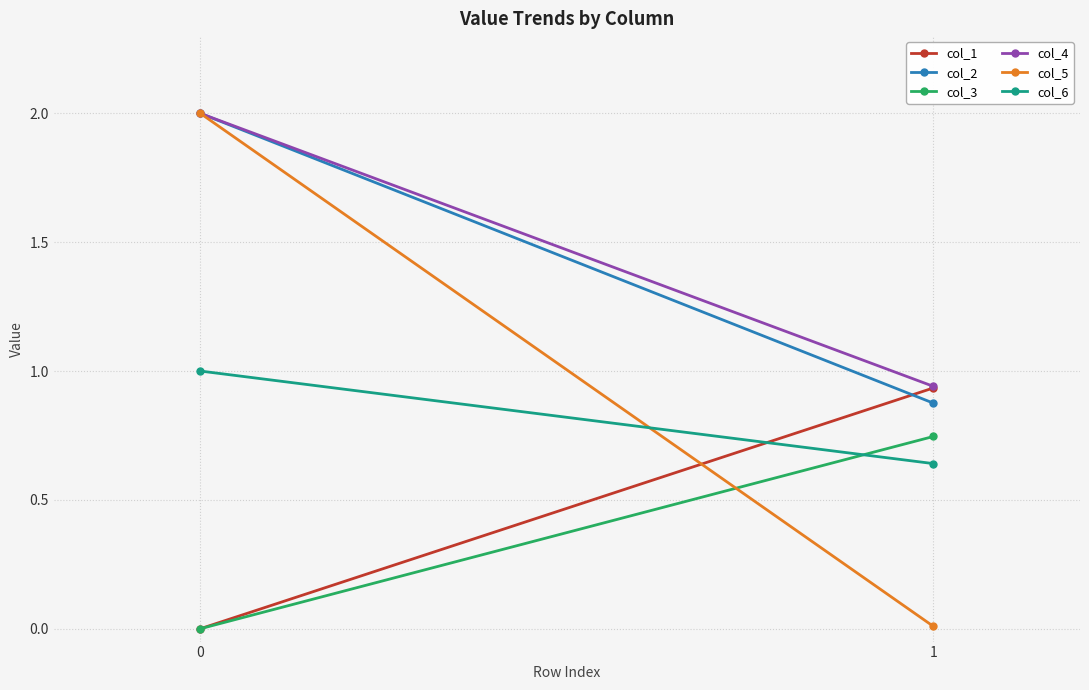

How many lines are shown in the chart?

6